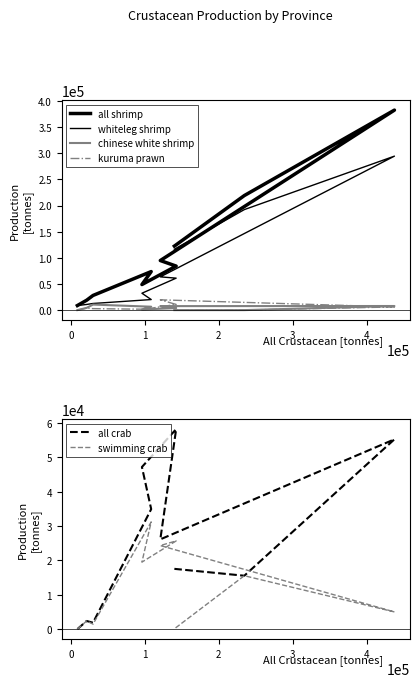

What is the value of the swimming crab point at the 5th from the left?

19499